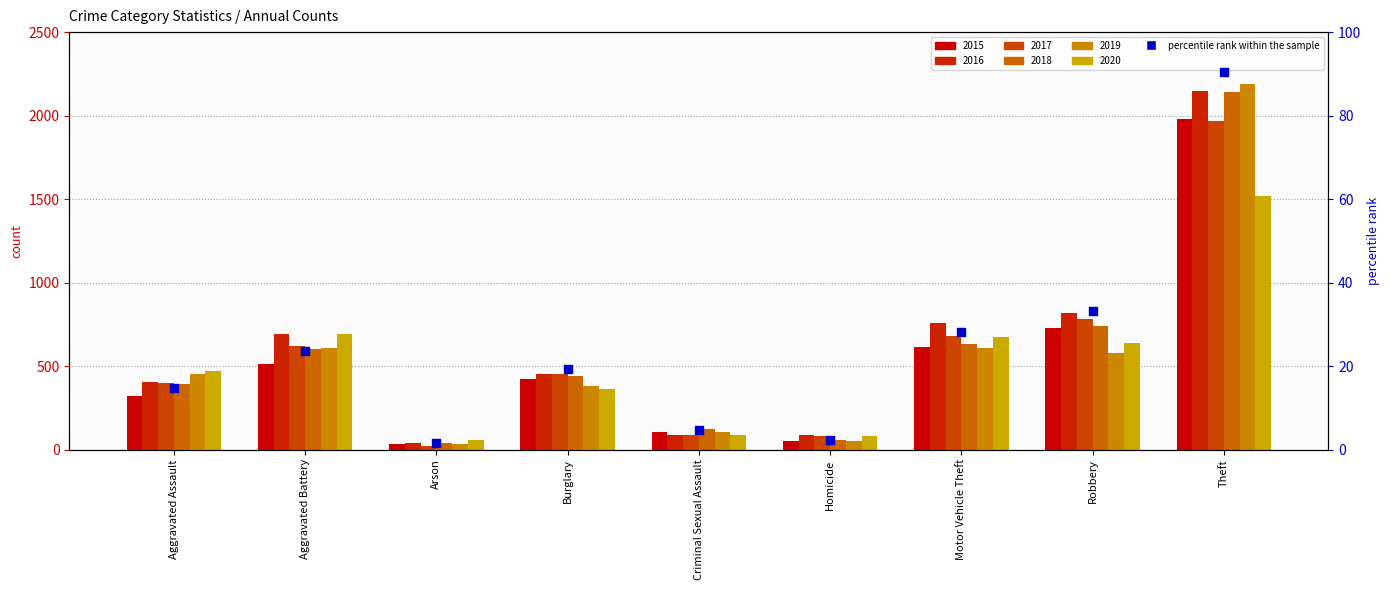

Between Burglary and Aggravated Assault, which is larger?

Burglary